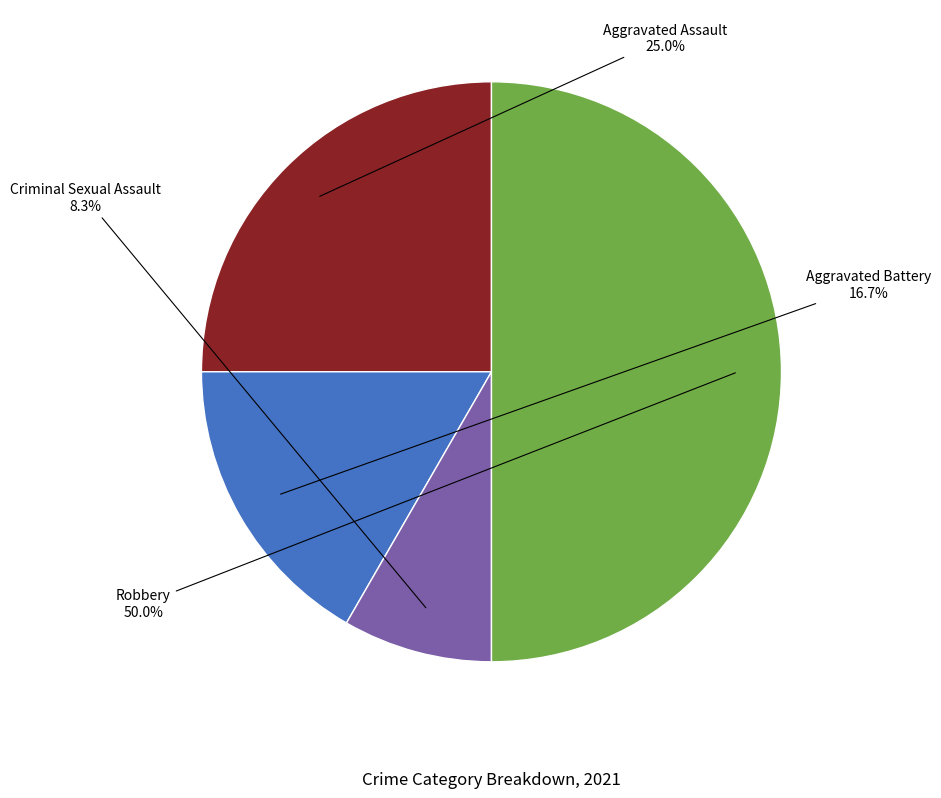

Count the number of slices in the pie.

4